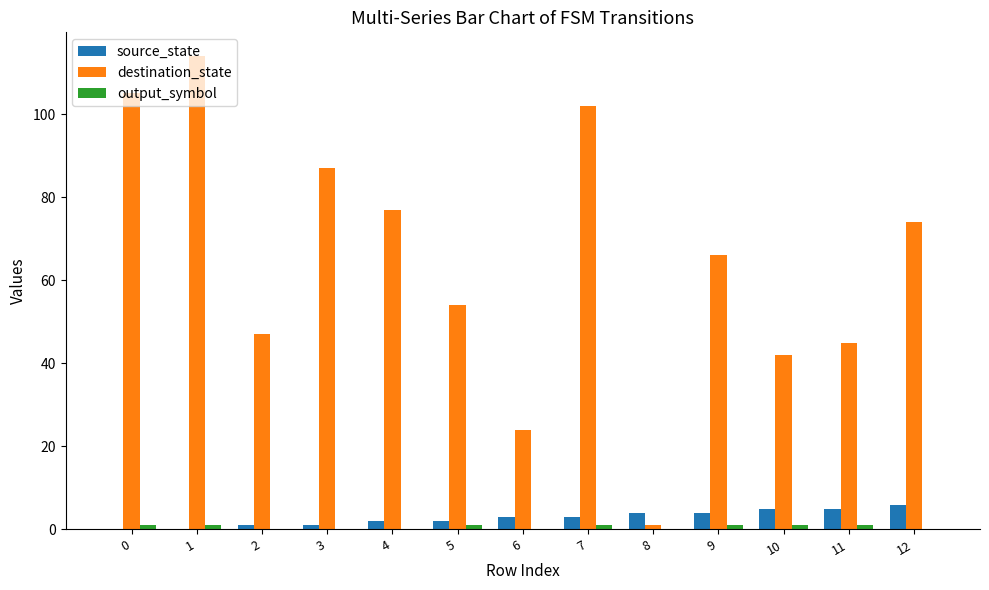

What is the sum of all source_state values?

36